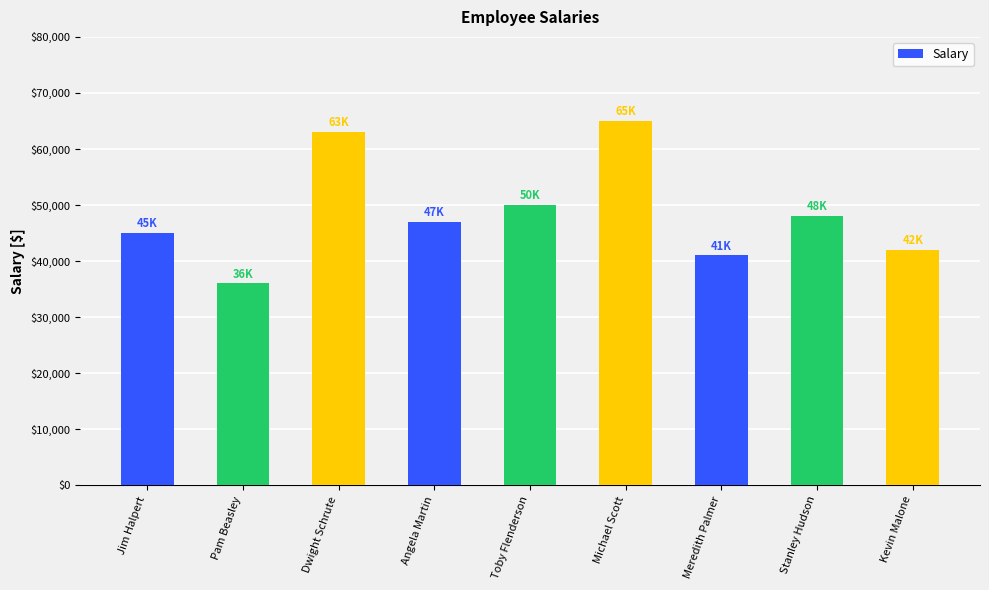

Is it true that the value at Dwight Schrute is 15281?

False